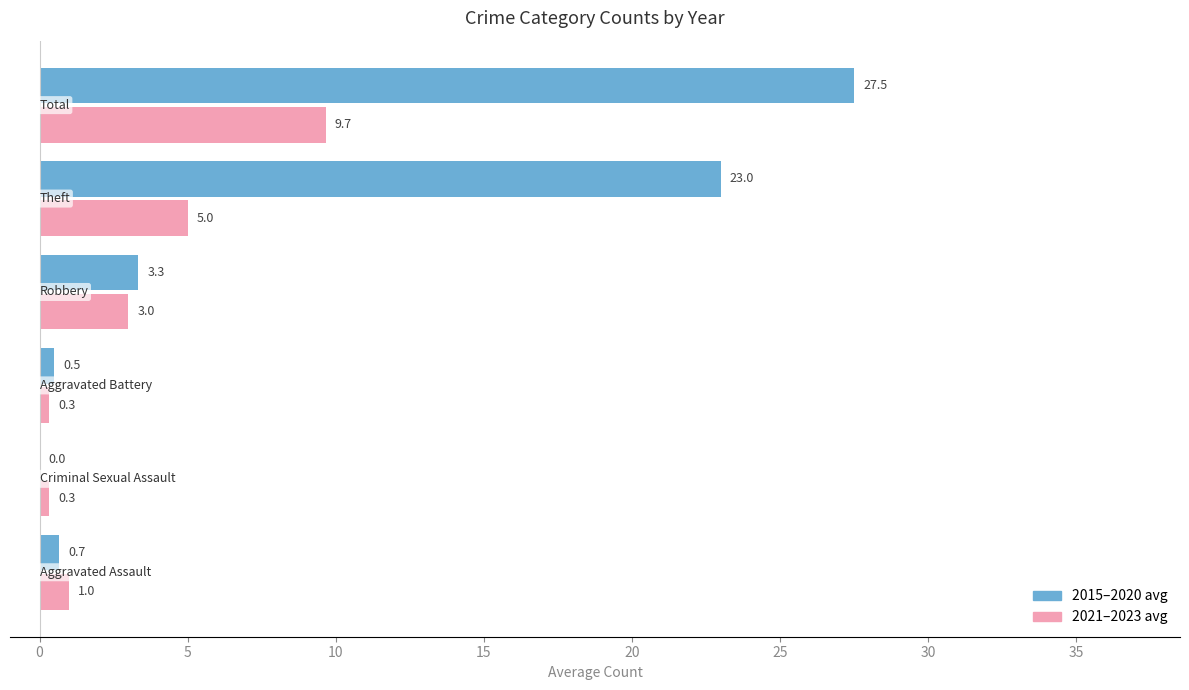

Which series has the largest total across all categories?

2015–2020 avg